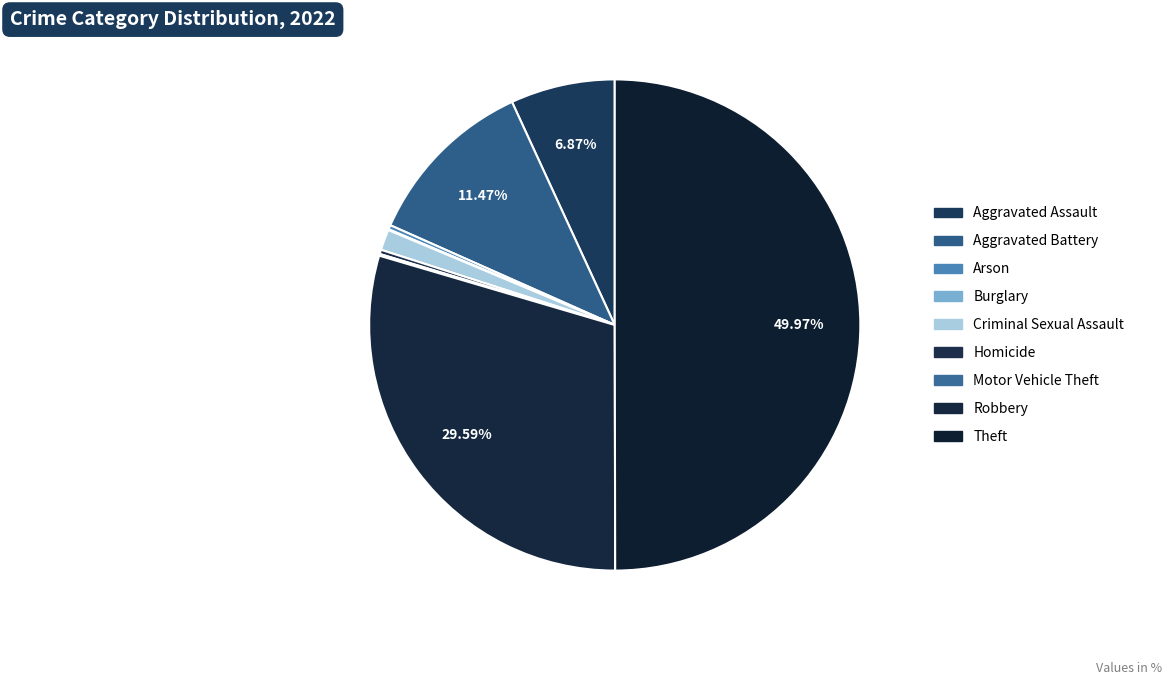

To the nearest percent, what is the difference between the largest and smallest slice percentages?

50%